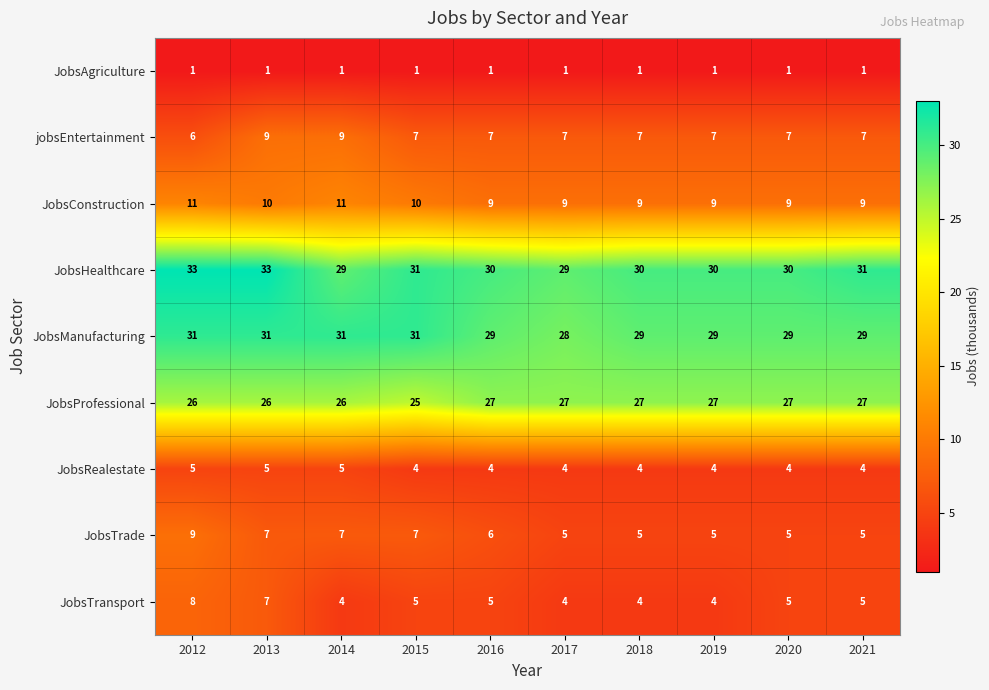

What is the greatest value displayed?

33